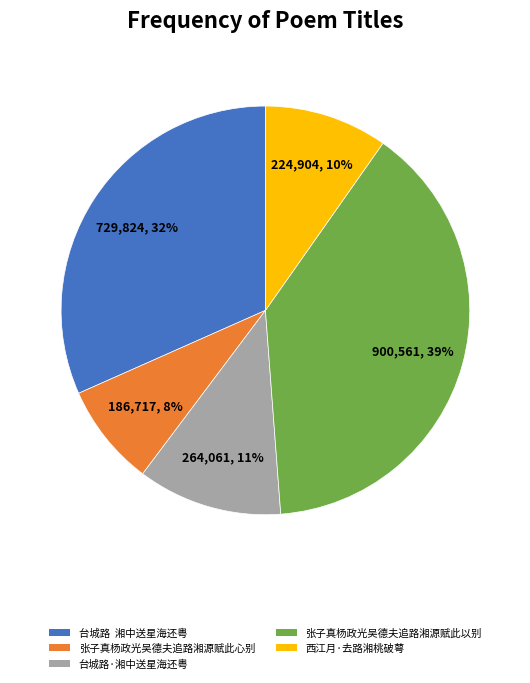

Which has a higher value, 张子真杨政光吴德夫追路湘源赋此以别 or 张子真杨政光吴德夫追路湘源赋此心别?

张子真杨政光吴德夫追路湘源赋此以别